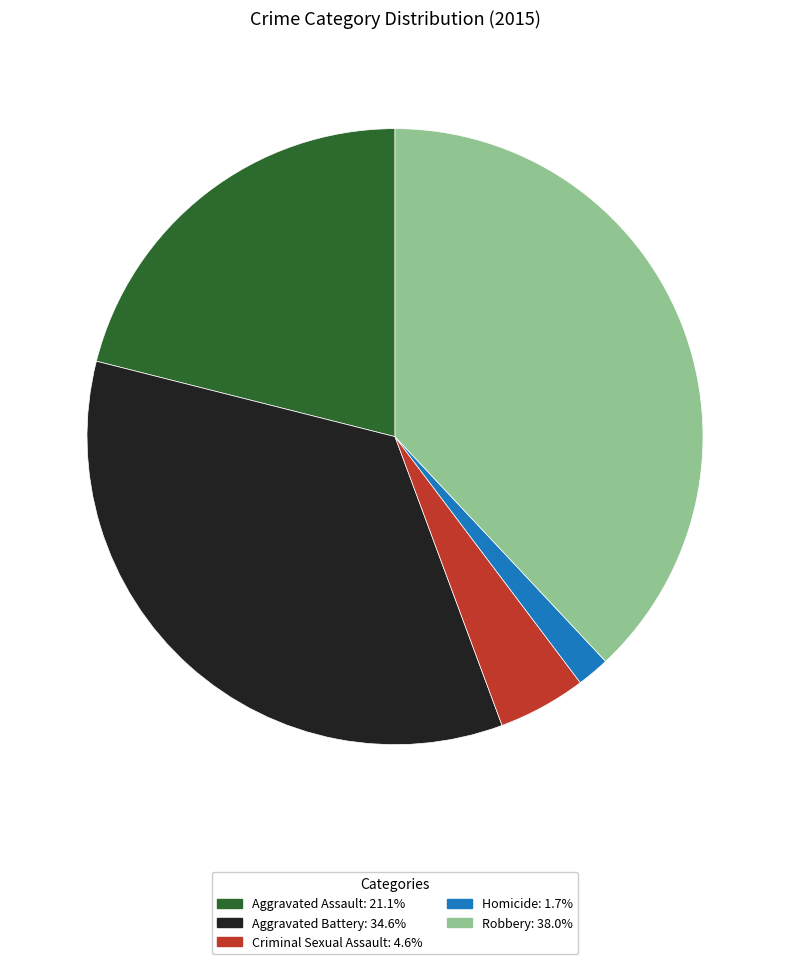

Approximately how many times larger is the value at Aggravated Battery compared to Robbery?

0.9